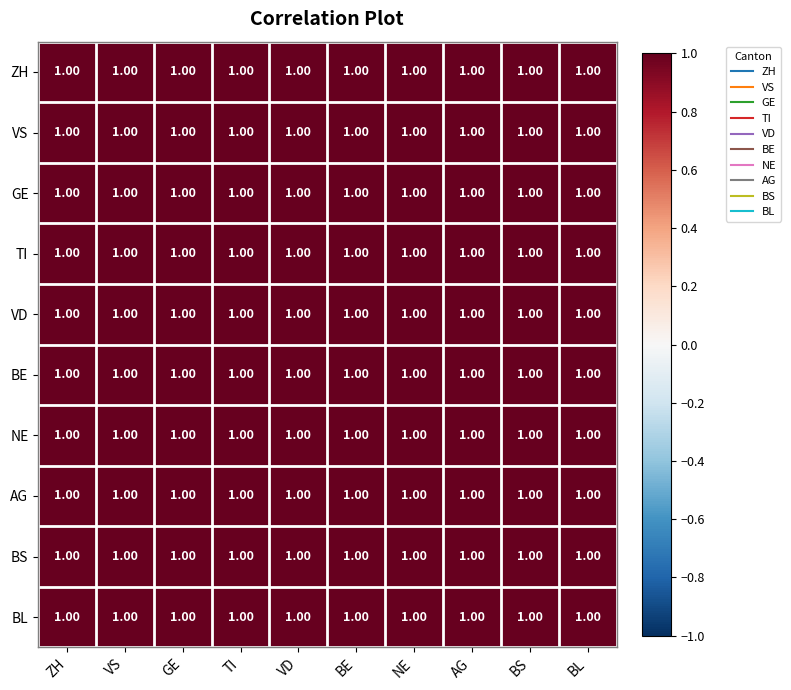

How many BS values are between 0 and 1?

10